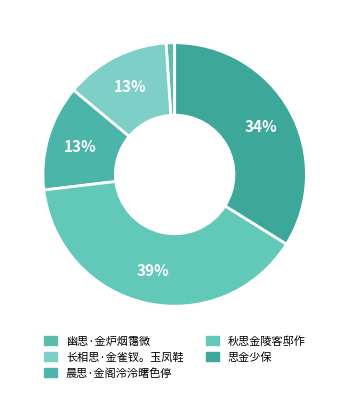

Is it true that 思金少保 is 27% of the pie?

False